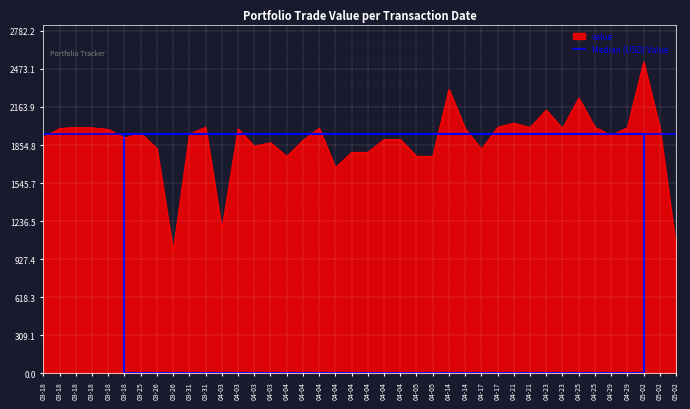

At which label does the data first exceed 1951?

03-18